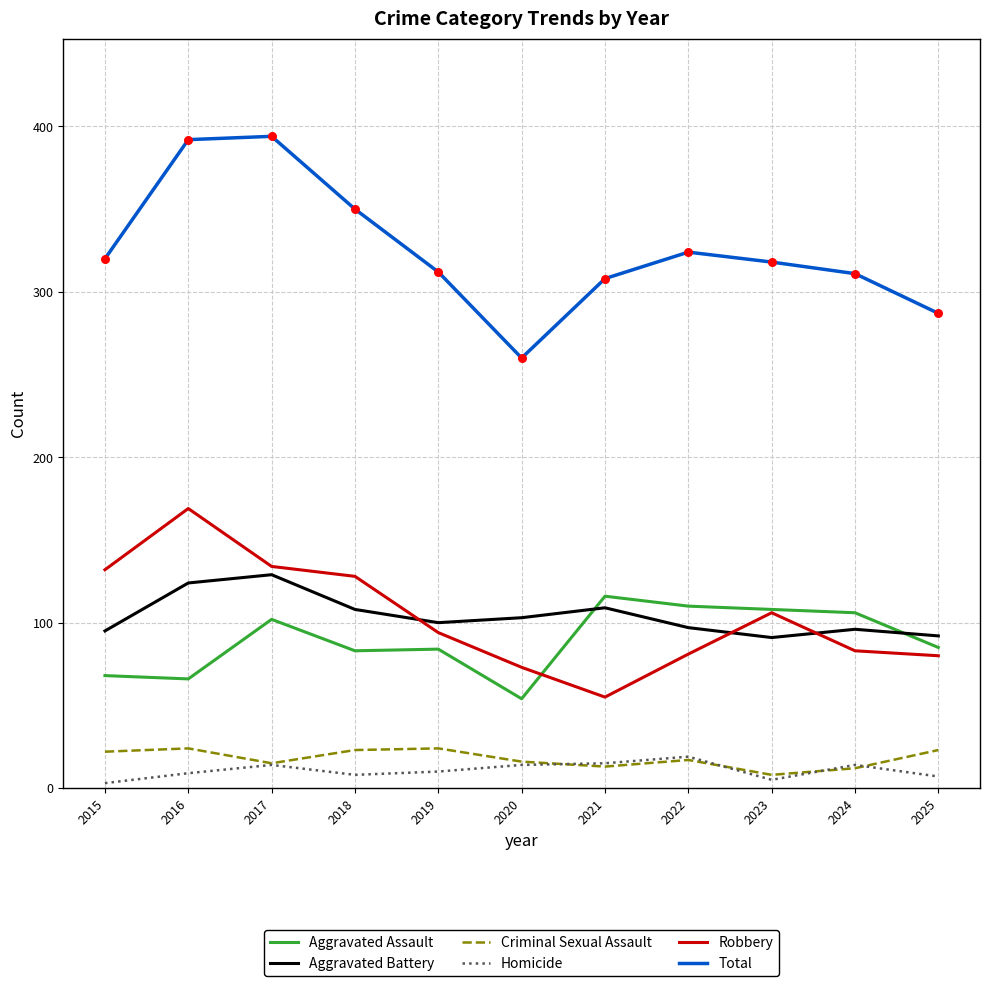

At how many categories does at least one series exceed 382?

2